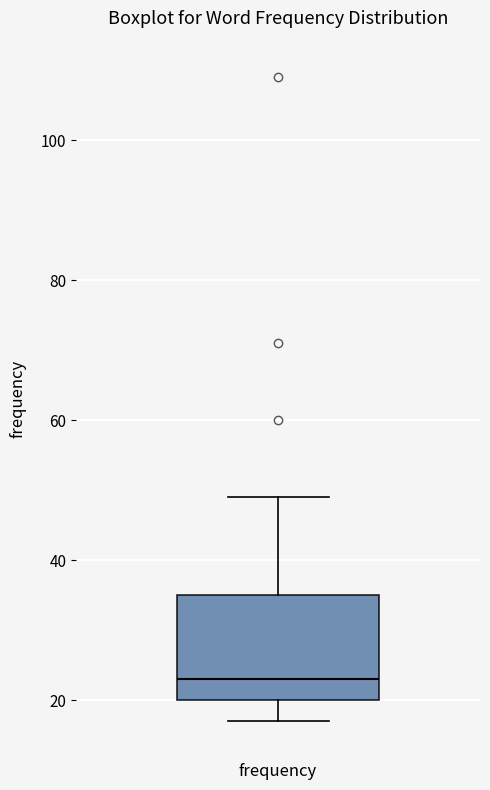

Read this box plot against the y-axis: the position of the median line, the range covered by the box, and the ends of both whiskers. The values are not printed on the chart, so give them approximately, as read against the axis.

median 24, box 20 to 36, whiskers 18 to 50